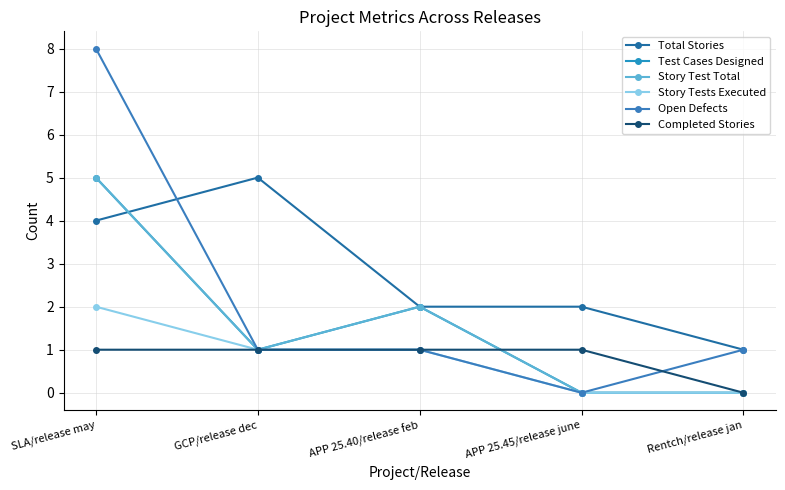

True or false: Story Tests Executed and Test Cases Designed cross at least once.

False